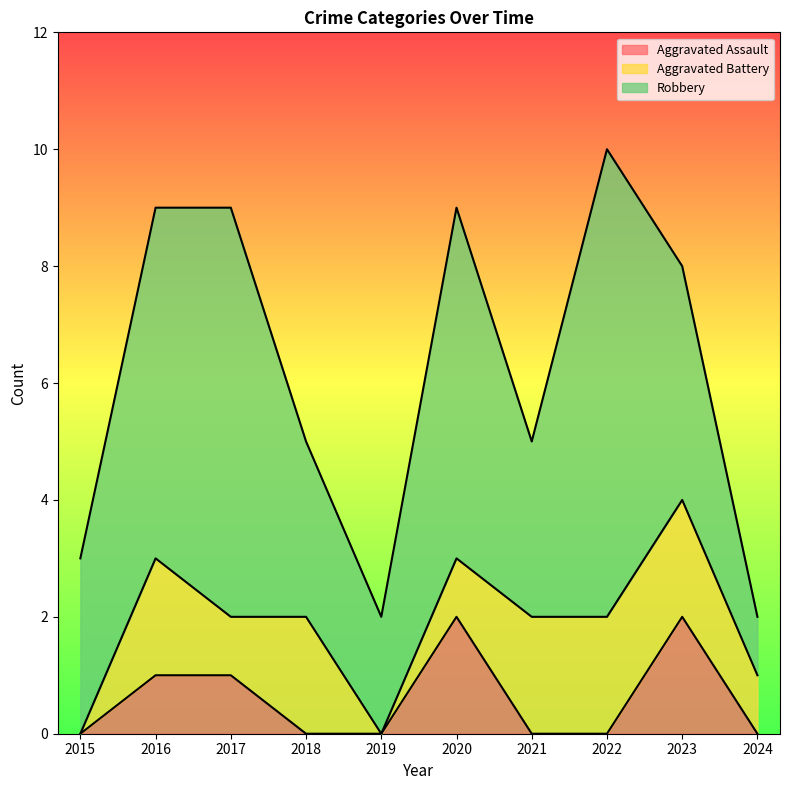

What is the value of the Robbery point at the 1st from the left?

3